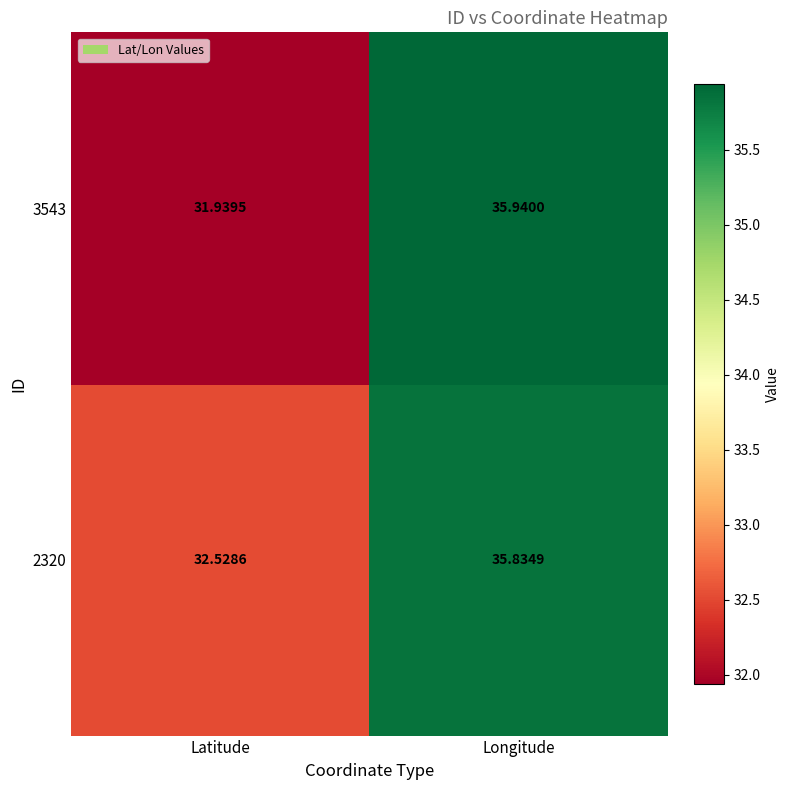

Which category has the lowest value in the 3543 series?

Latitude